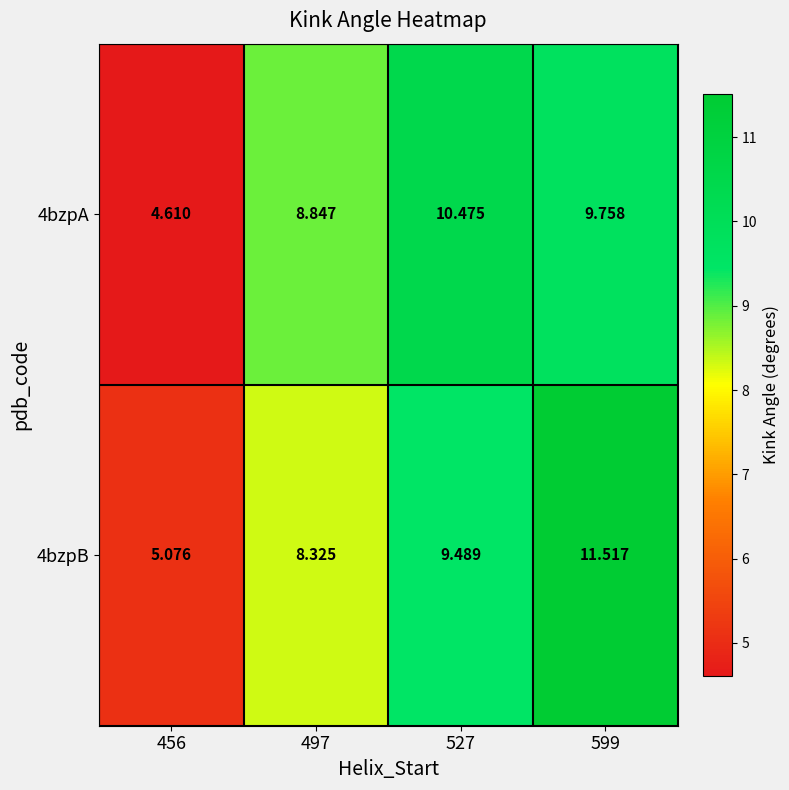

What is the smallest value displayed?

4.6